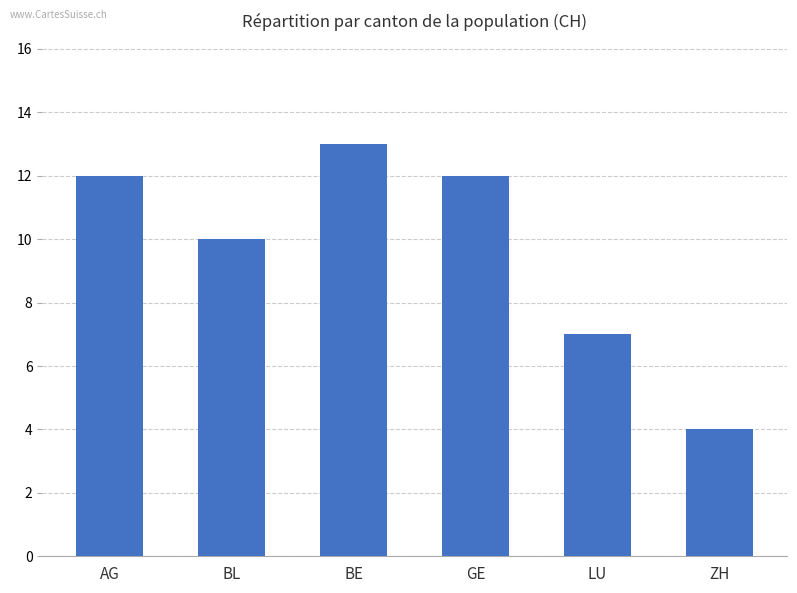

The value at GE is 12. True or false?

True